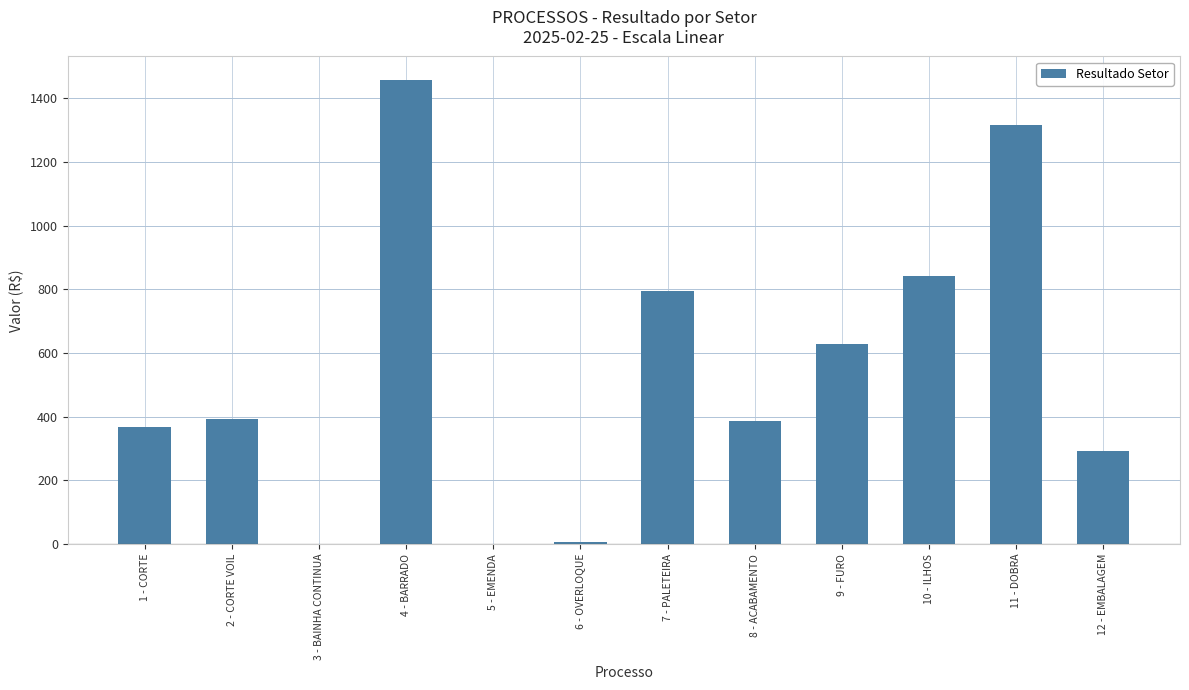

Which has a higher value, 12 - EMBALAGEM or 9 - FURO?

9 - FURO